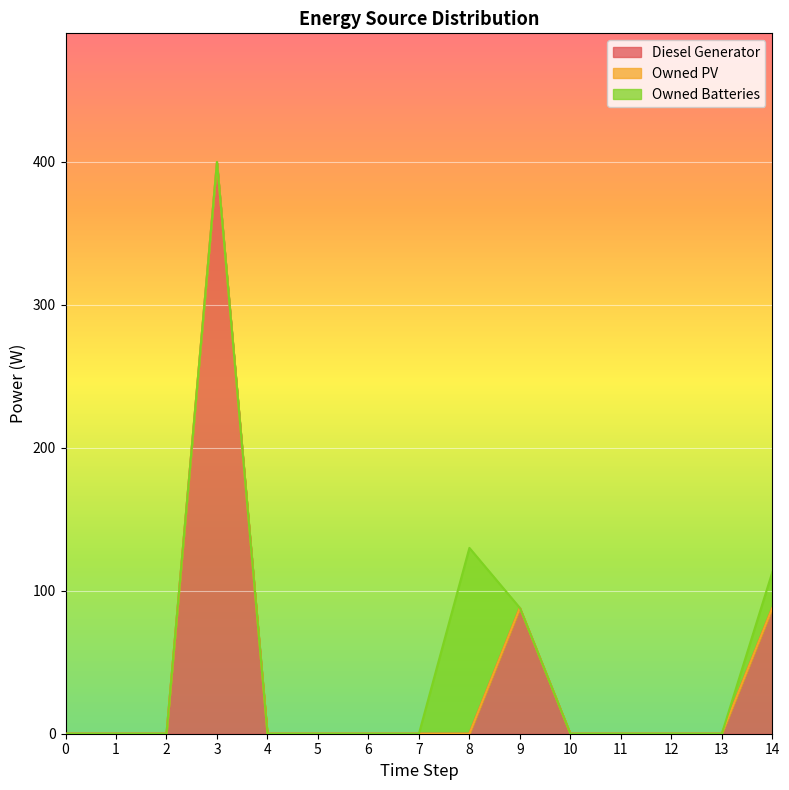

How many lines are shown in the chart?

3